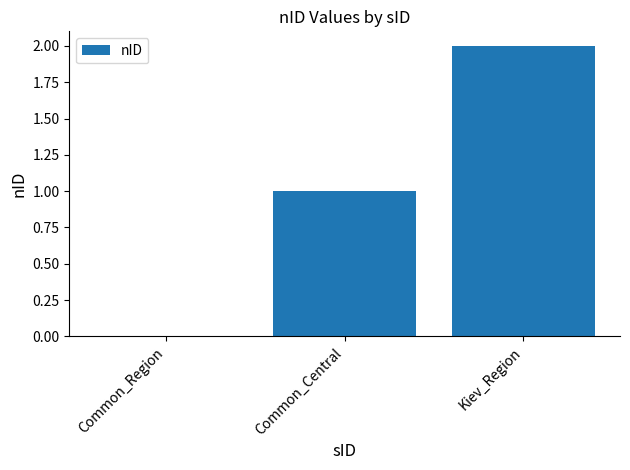

Count the values in the range 0 to 2.

3